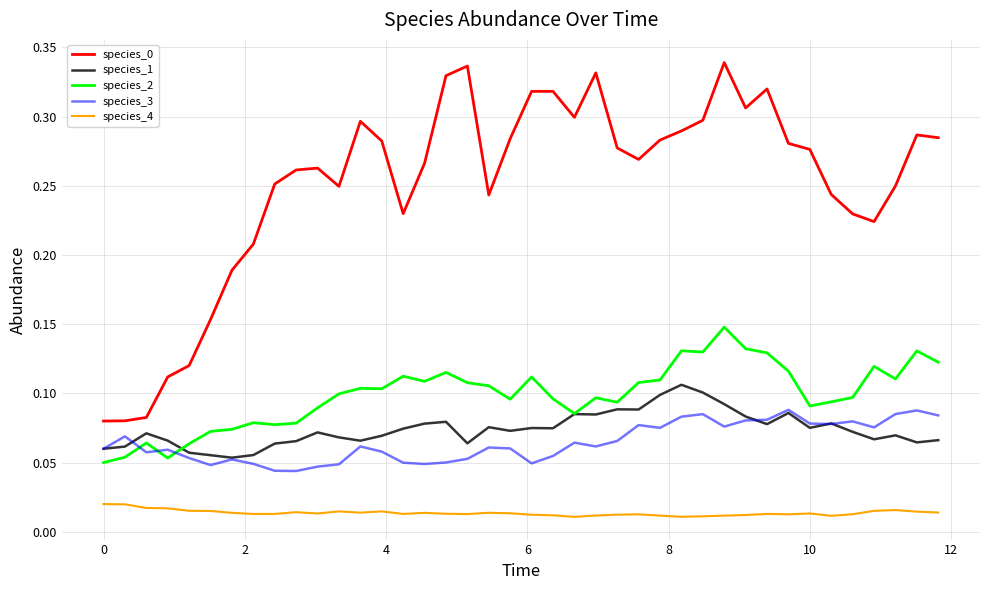

True or false: species_0 and species_2 intersect in this chart.

False